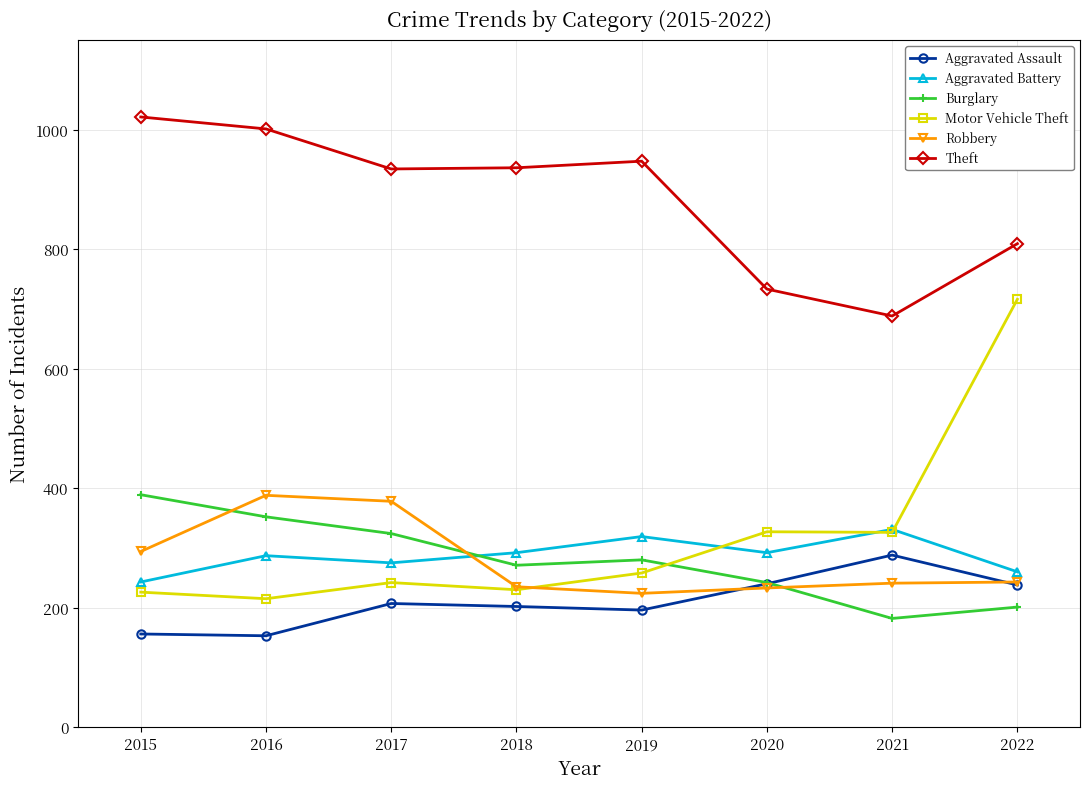

What is the spread (max minus min) of values at 2015?

865